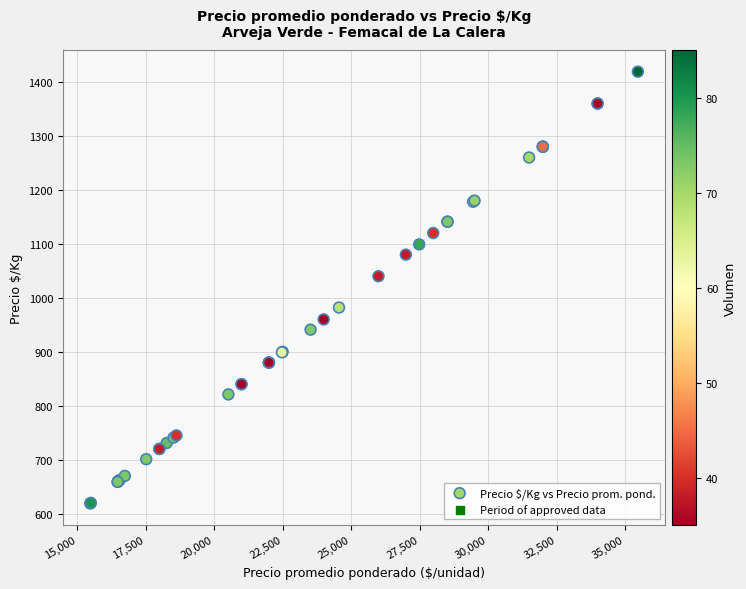

What Y value in the scatter plot is closest to 1019?

1040